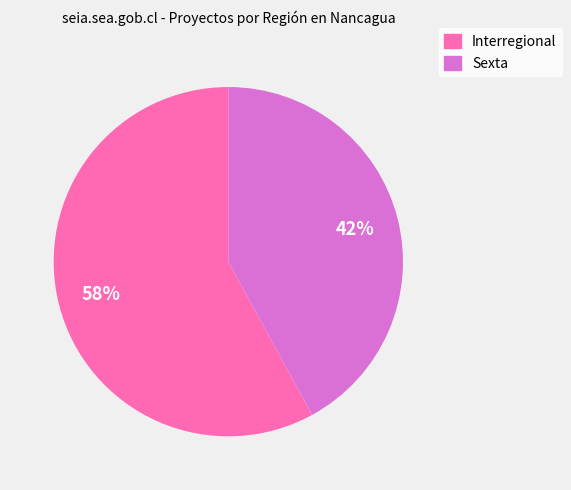

Which has a higher value, Interregional or Sexta?

Interregional